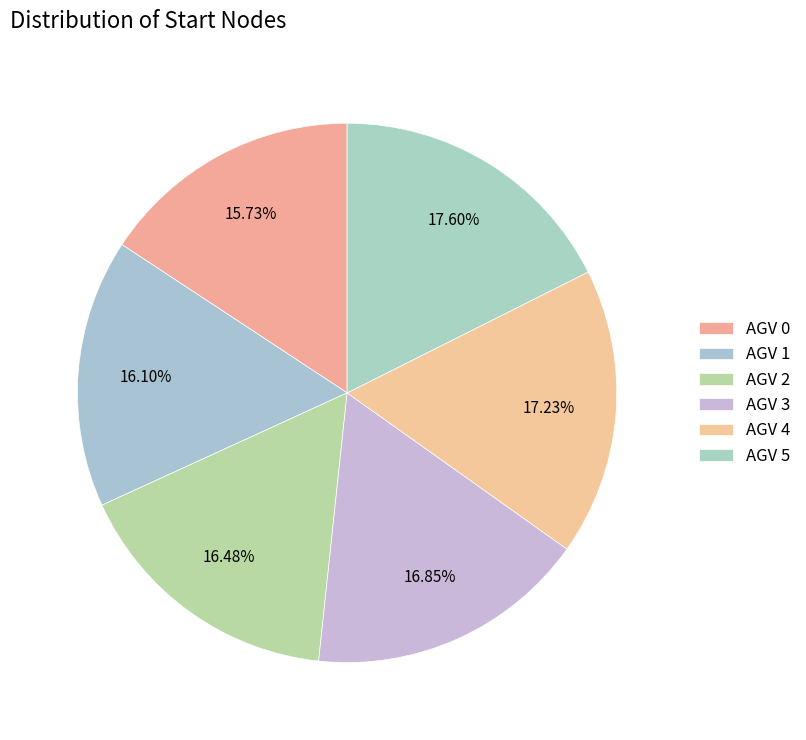

Rank the categories by value from lowest to highest.

0, 1, 2, 3, 4, 5